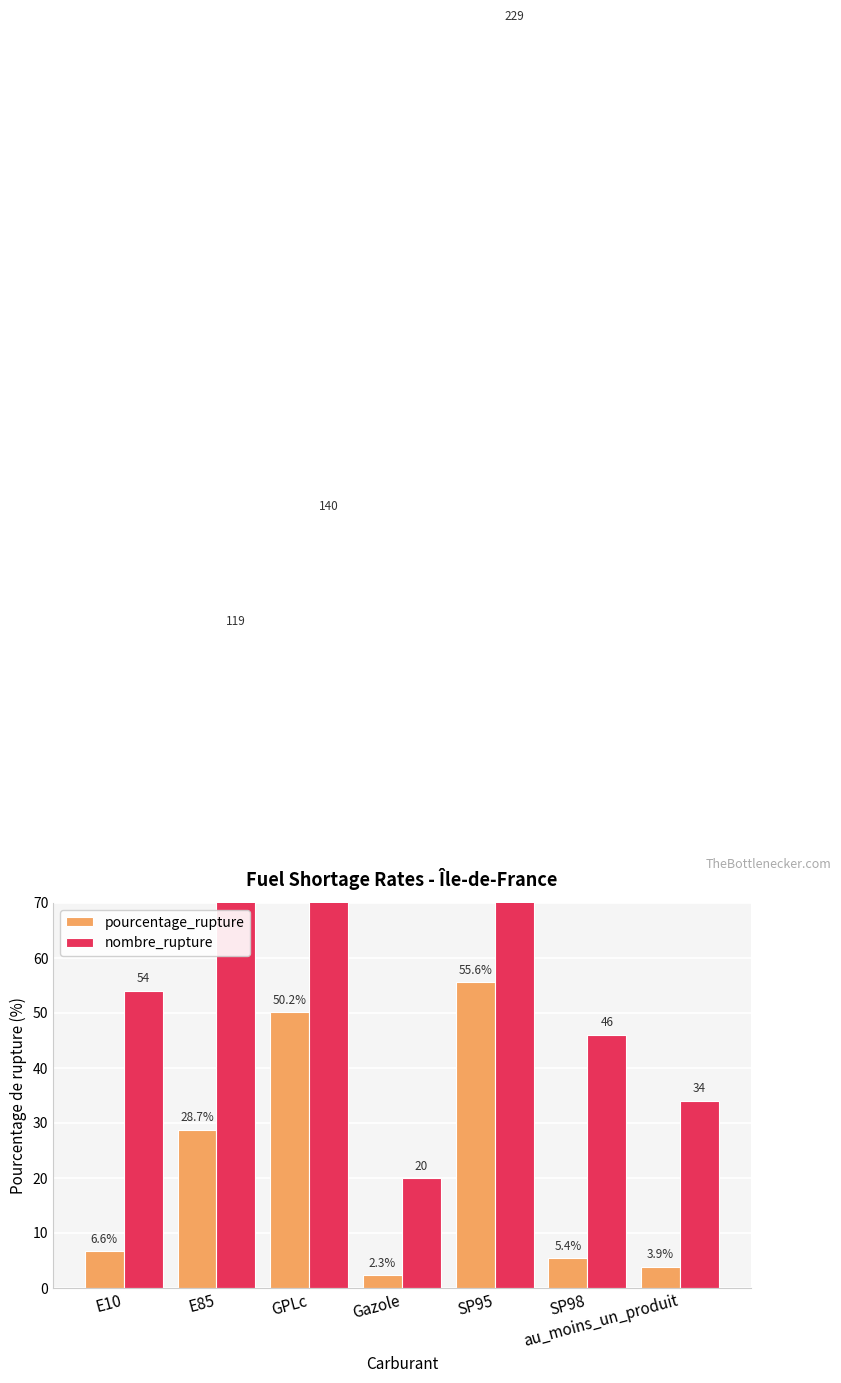

Which series has the largest range (max minus min)?

nombre_rupture